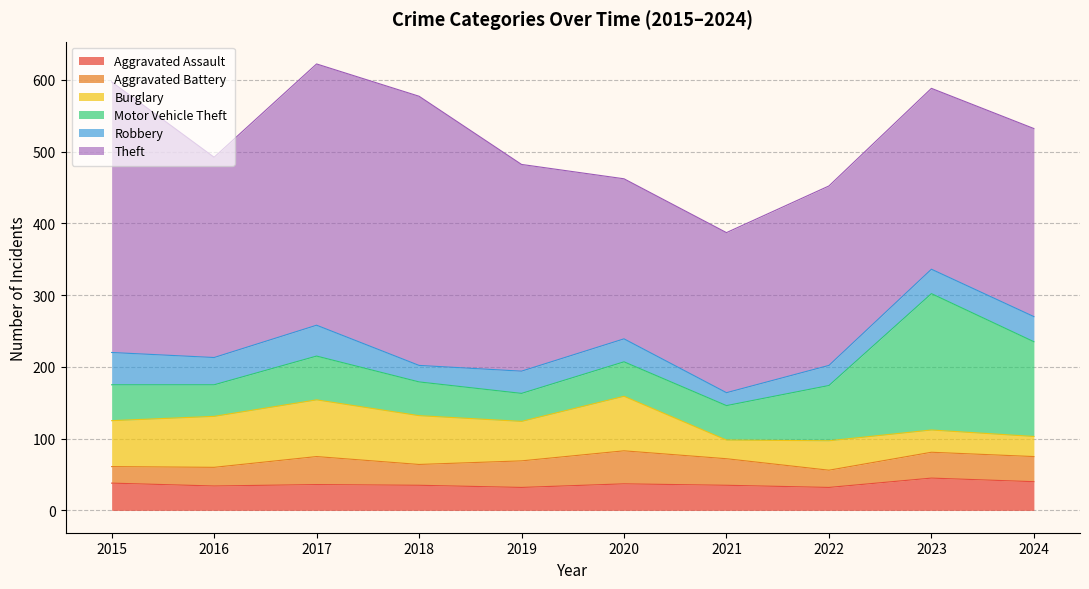

What is the sum of all Robbery values?

327